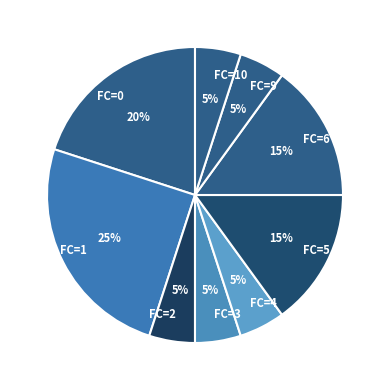

Count the number of slices in the pie.

9